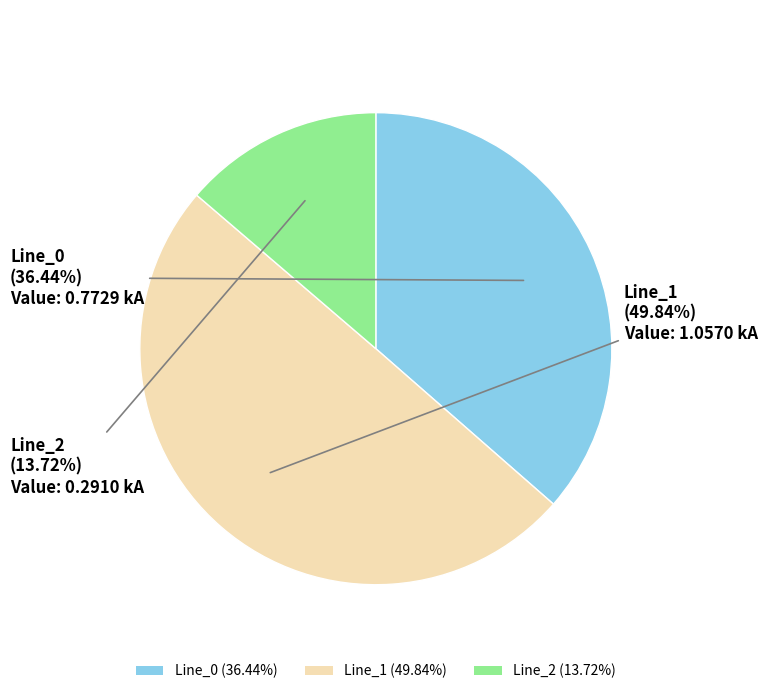

To the nearest percent, what percentage of the pie is Line_0?

36%